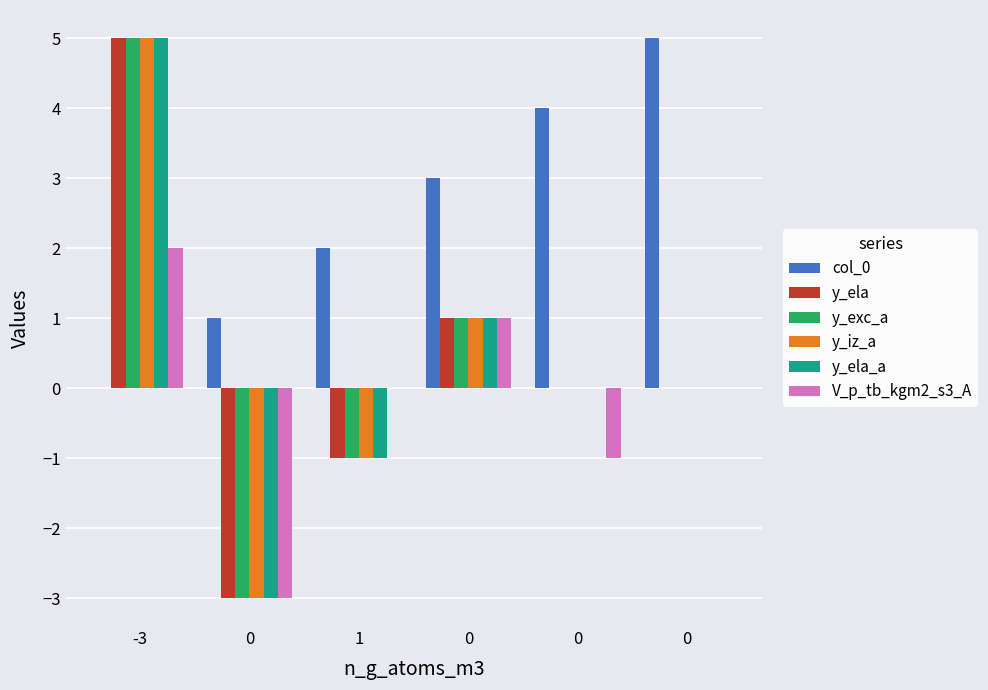

Rank the categories by y_iz_a value from lowest to highest.

0, 1, 0, 0, 0, -3